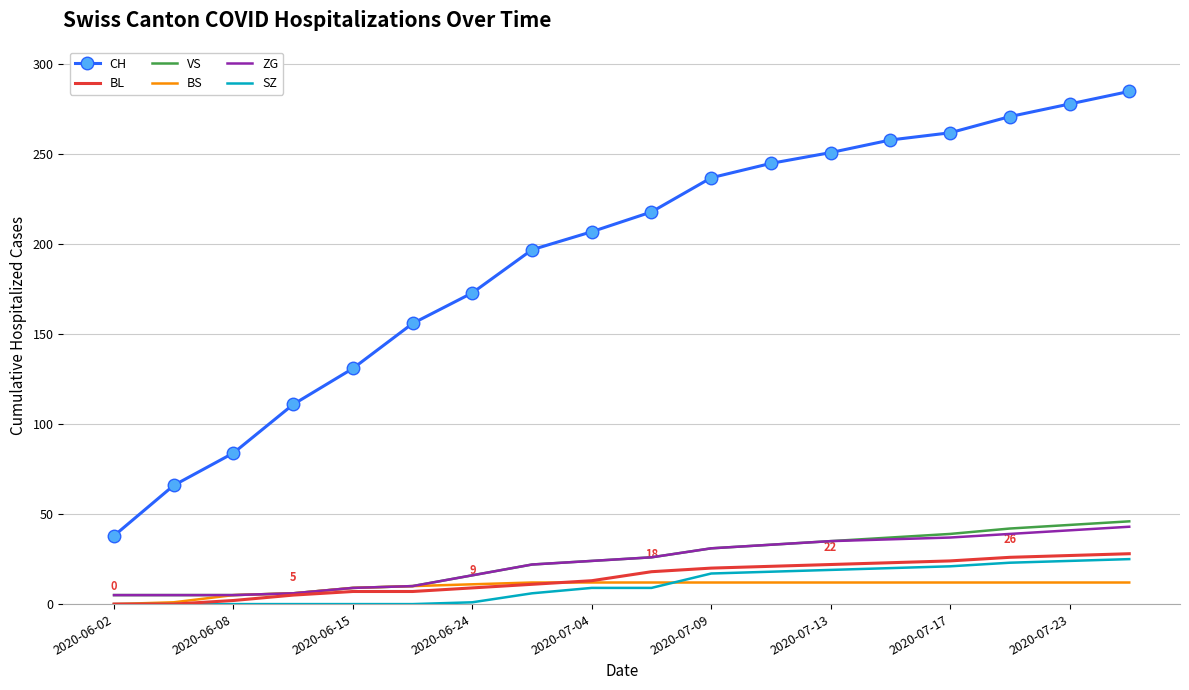

True or false: CH and BS intersect in this chart.

False